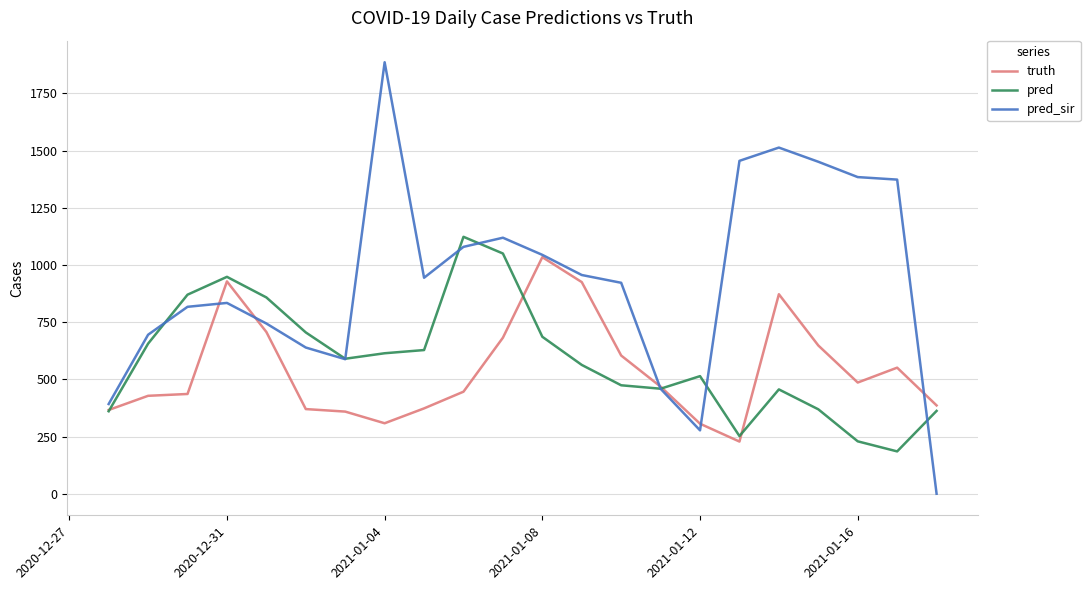

What is the highest value of the pred_sir series?

1886.0